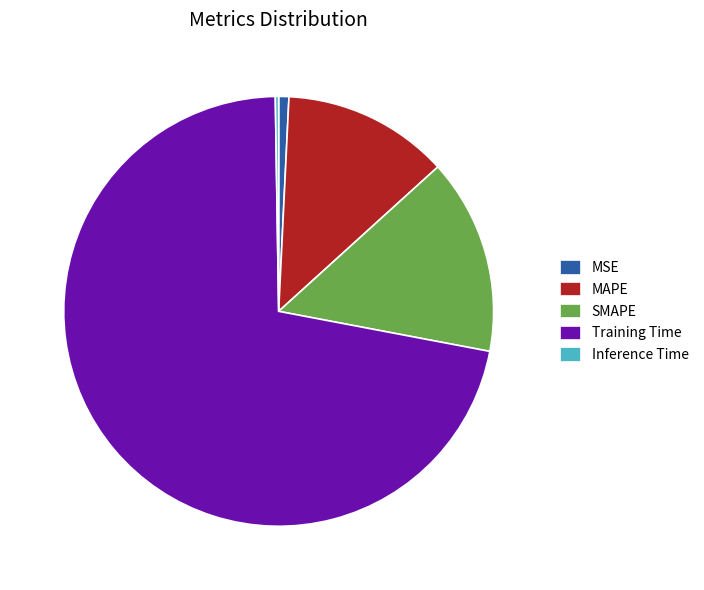

True or false: MSE accounts for 11% of the total.

False